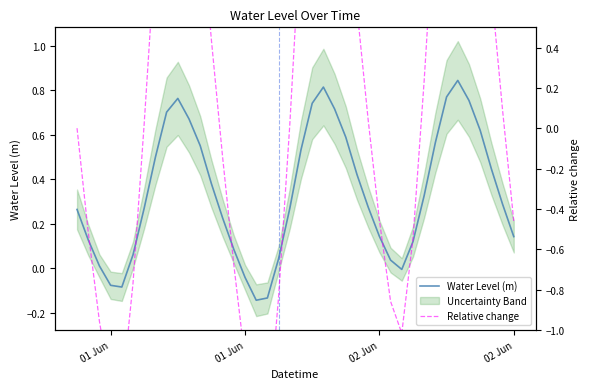

Which series has the largest total across all categories?

Water Level (m)